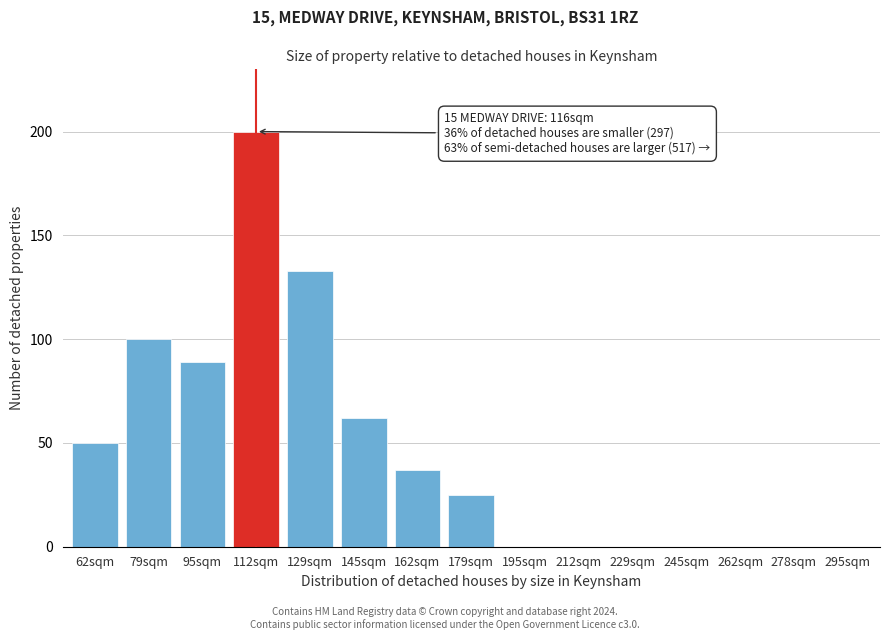

Reading right to left, what are all the values shown in this chart?

295sqm=0	278sqm=0	262sqm=0	245sqm=0	229sqm=0	212sqm=0	195sqm=0	179sqm=25	162sqm=37	145sqm=62	129sqm=133	112sqm=200	95sqm=89	79sqm=100	62sqm=50